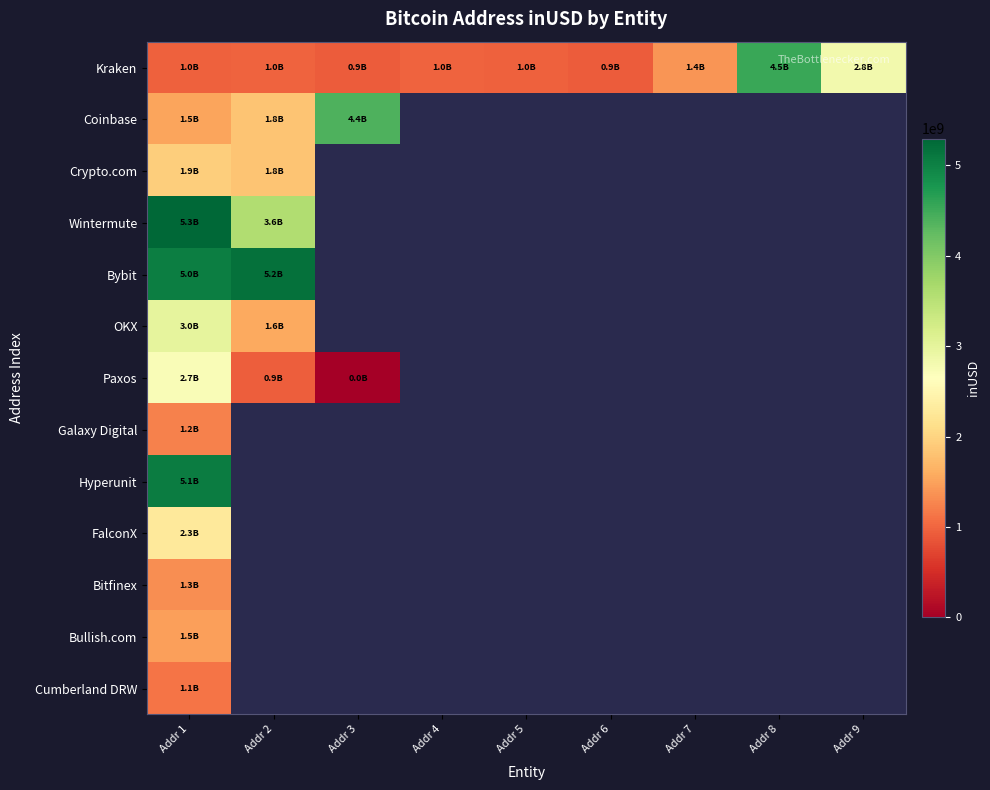

At which category is the sum across all series the highest?

Addr 1